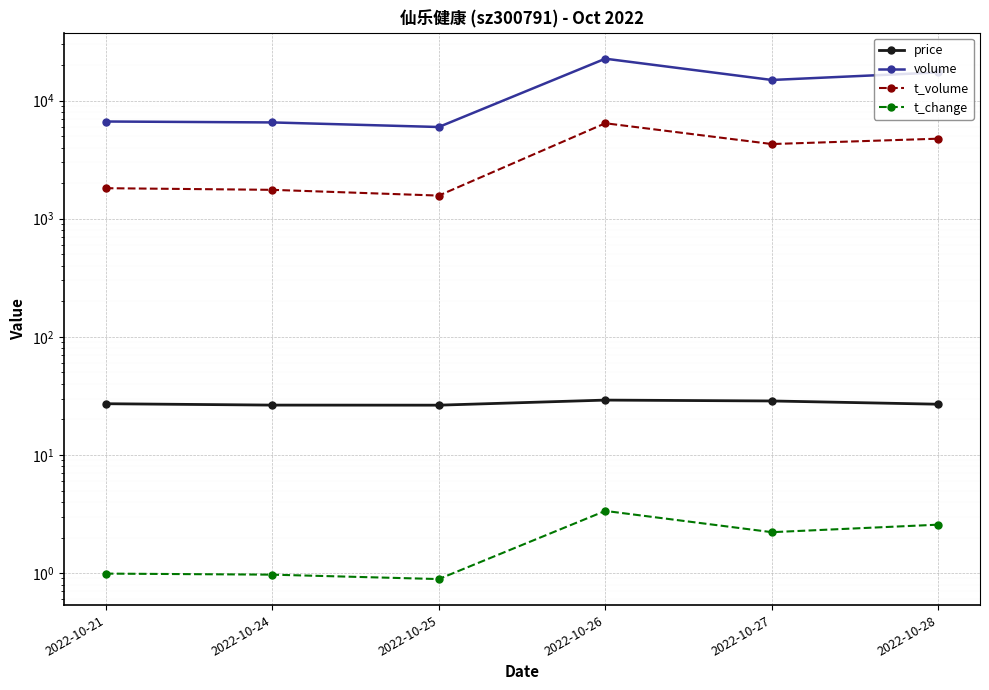

What is the value of the t_volume point at the 2nd from the left?

1754.0